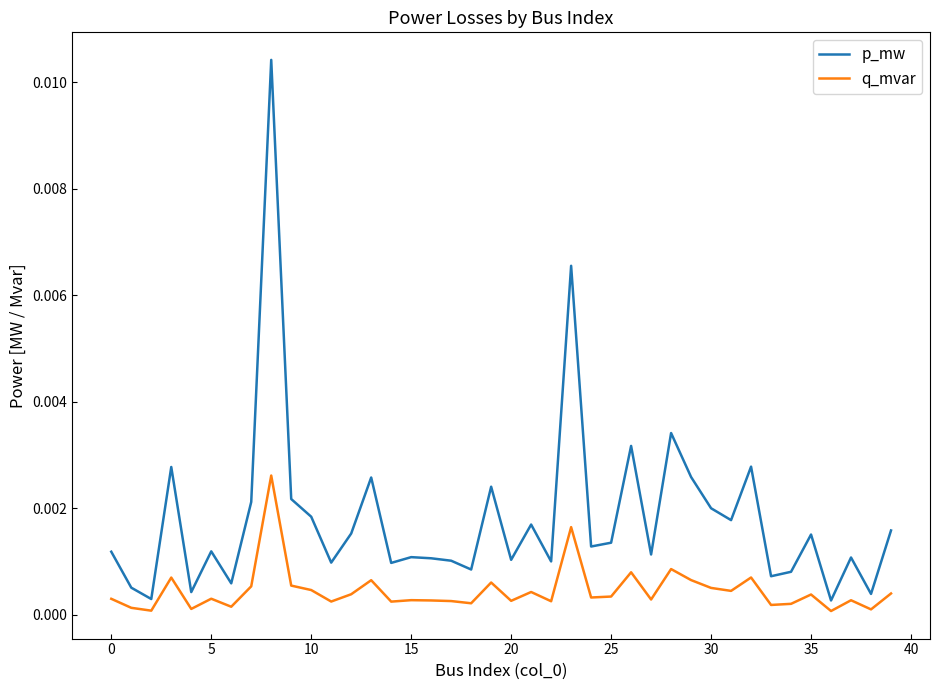

Rank the series by their average value, from highest to lowest.

p_mw, q_mvar